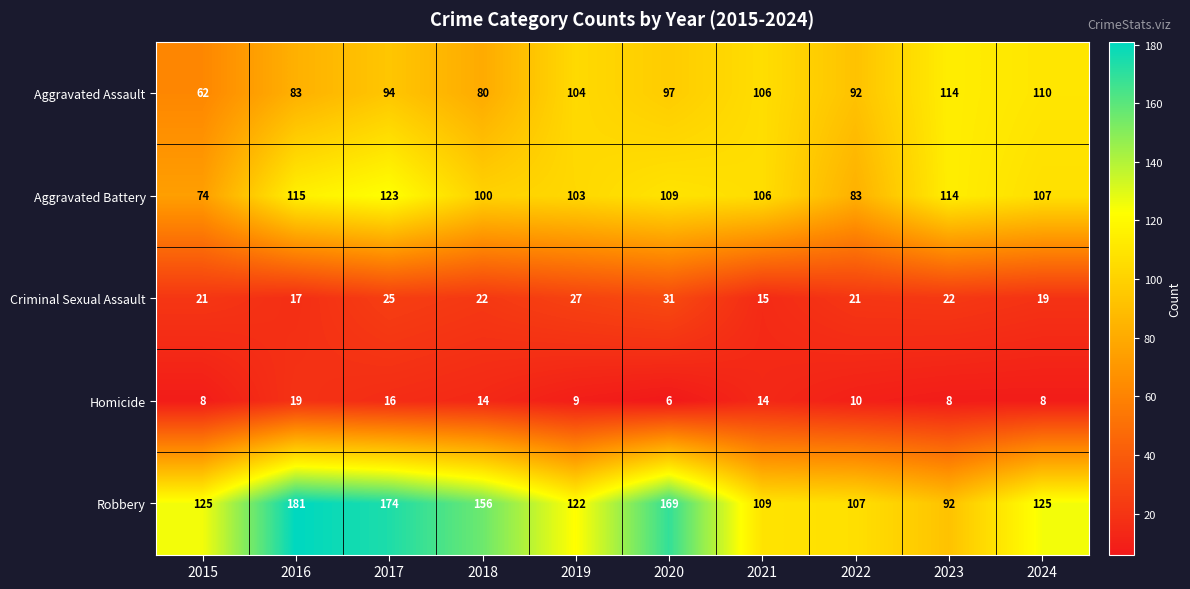

Count the number of data series in this chart.

5